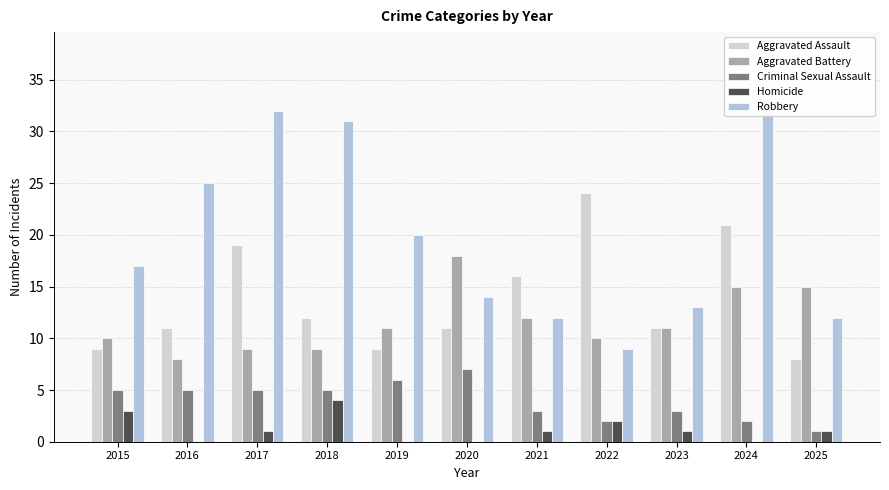

What is the spread (max minus min) of values at 2019?

20